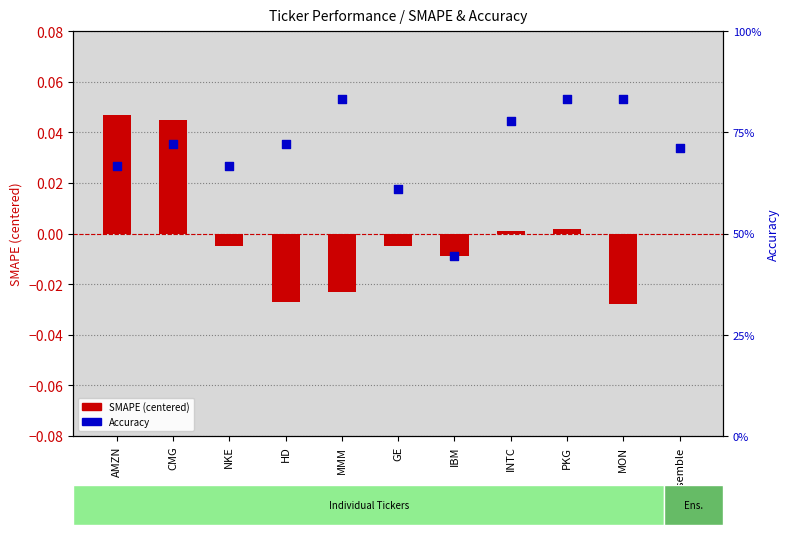

Which series reaches the minimum Y coordinate?

SMAPE (centered)